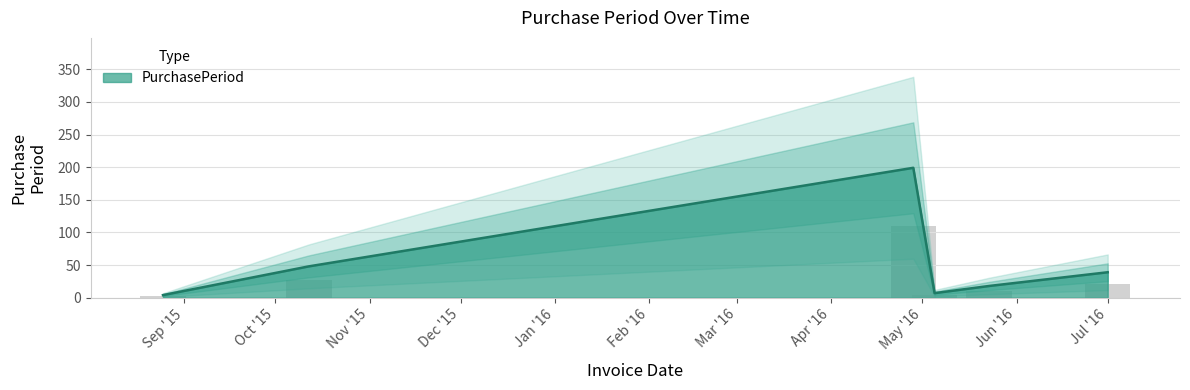

List the labels in order of value, smallest first.

2015-08-25, 2016-05-05, 2016-05-23, 2016-07-01, 2015-10-12, 2016-04-28